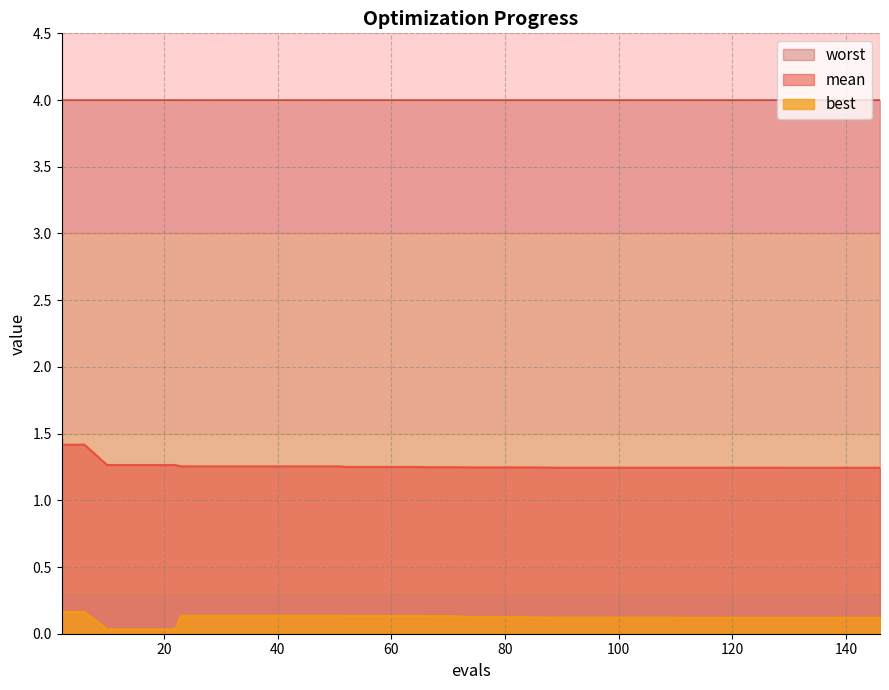

True or false: mean has a value of 1.3 at 27.

True